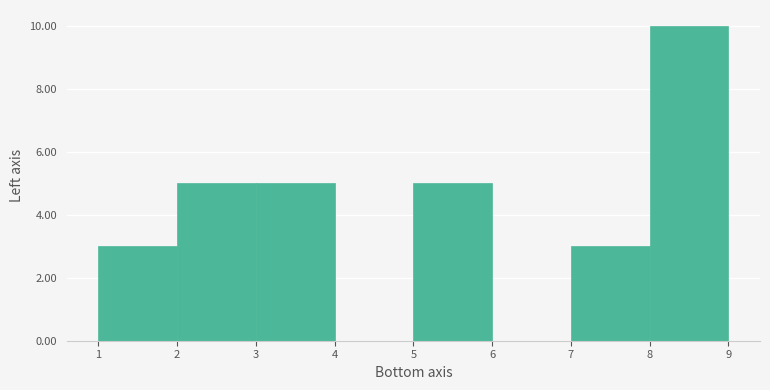

How tall is the bar that spans 1 to 2 on the x-axis? The values are not printed on the chart, so give them approximately, as read against the axis.

3